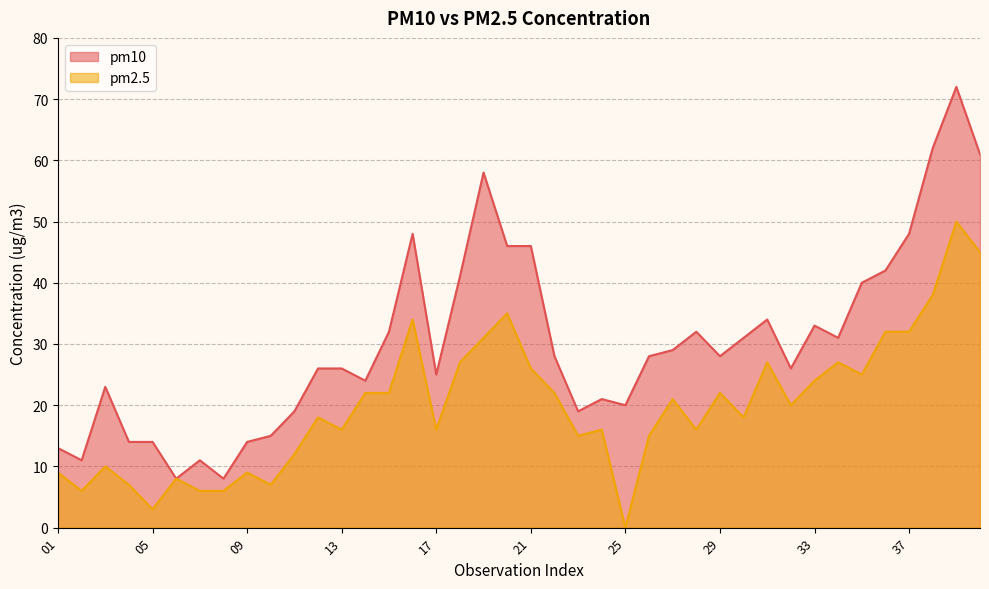

True or false: pm10 and pm2.5 cross at least once.

False